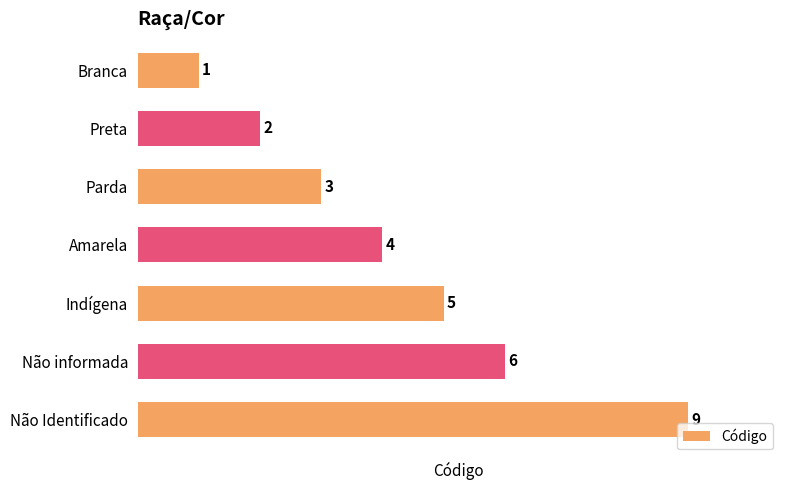

Rank the categories by value from lowest to highest.

Branca, Preta, Parda, Amarela, Indígena, Não informada, Não Identificado